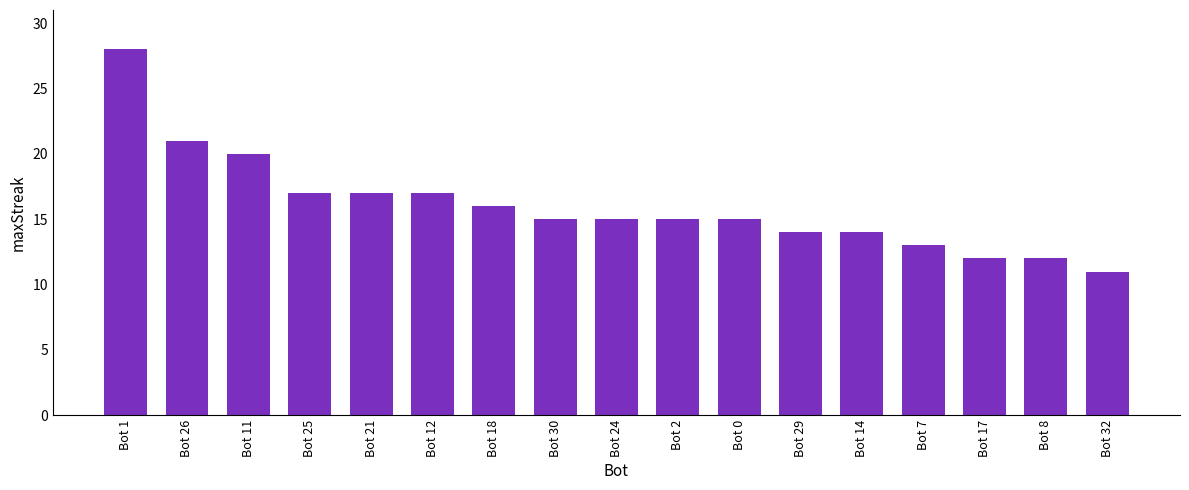

At which label is the value closest to 19?

Bot 11